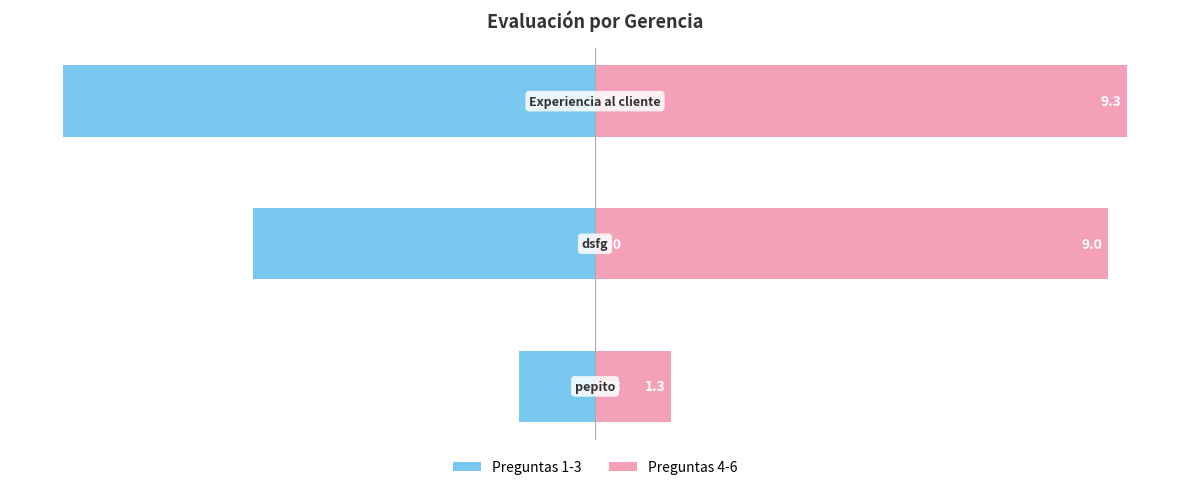

How many data points does each series have?

3